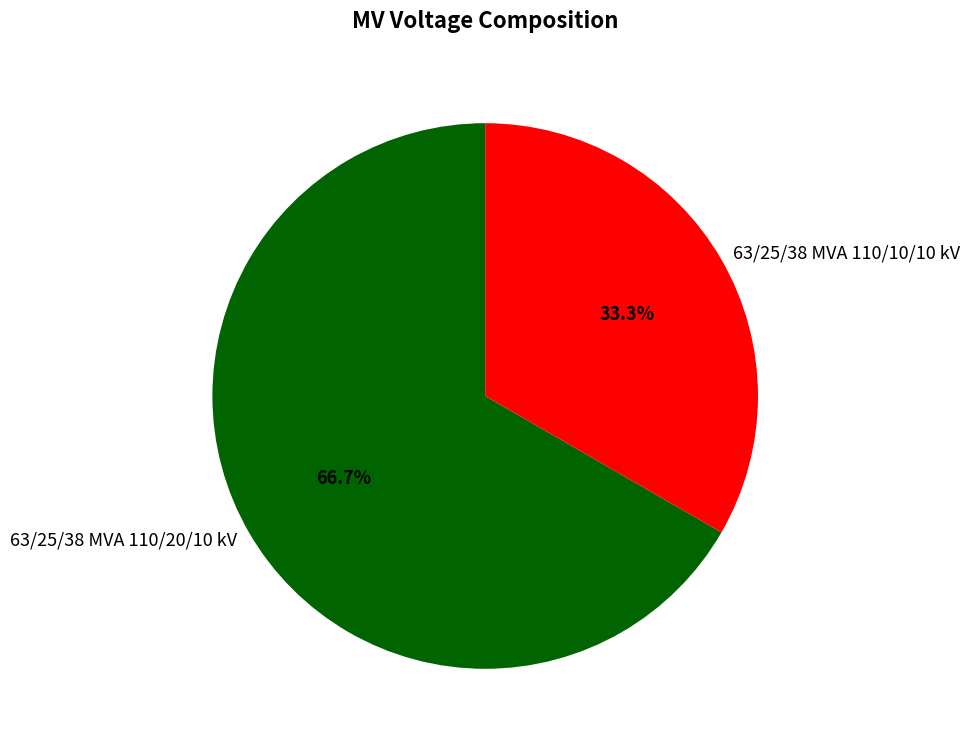

Do 63/25/38 MVA 110/10/10 kV and 63/25/38 MVA 110/20/10 kV together represent more than half of the pie?

Yes